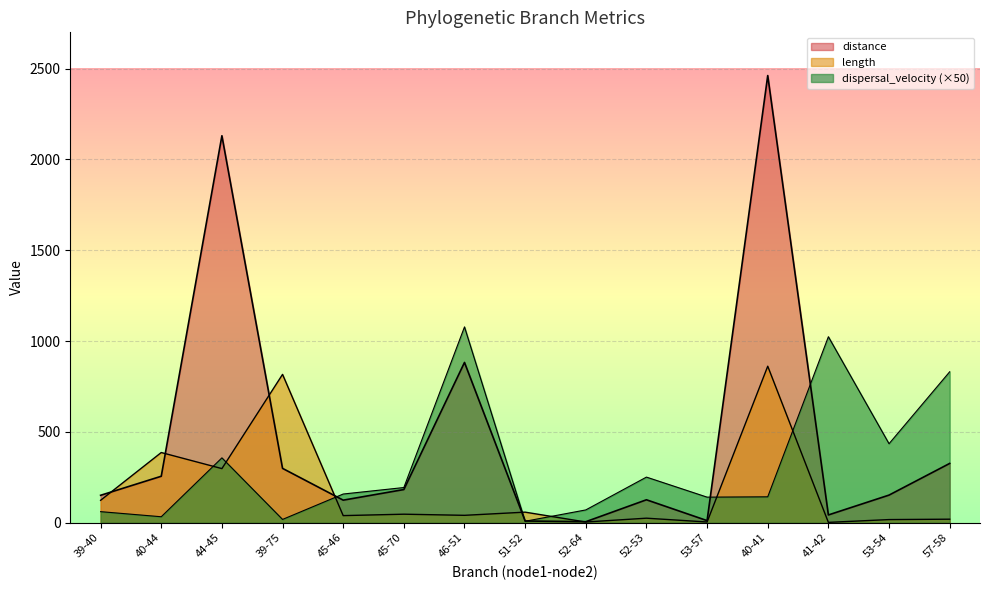

What is the label of the 2nd point from the right?

53-54